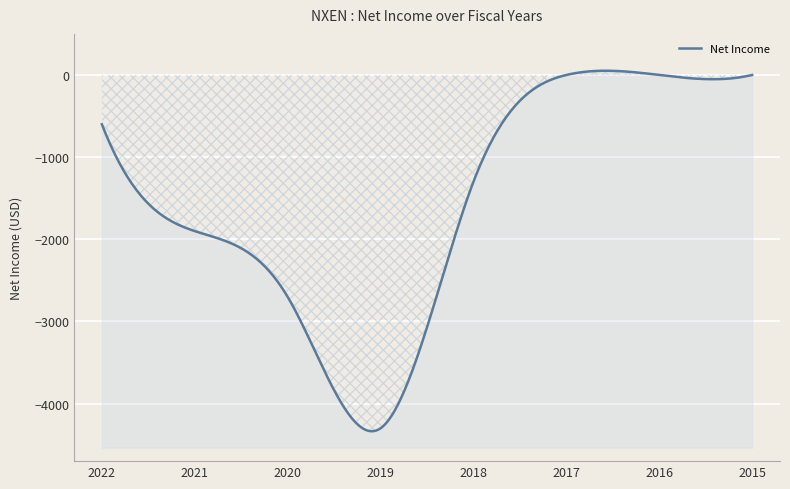

What is the value of the 1st point from the left?

-600